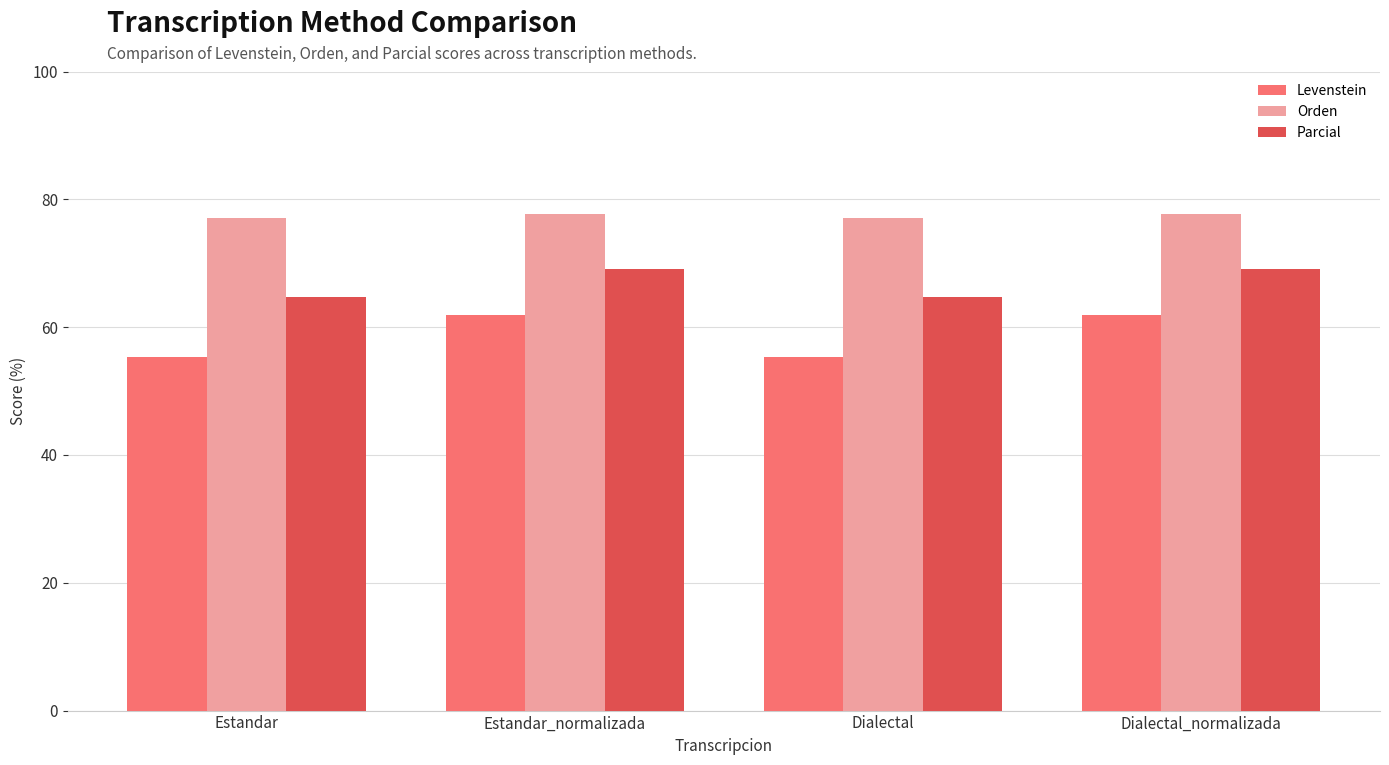

Is it true that Parcial equals 64.7 at Dialectal?

True